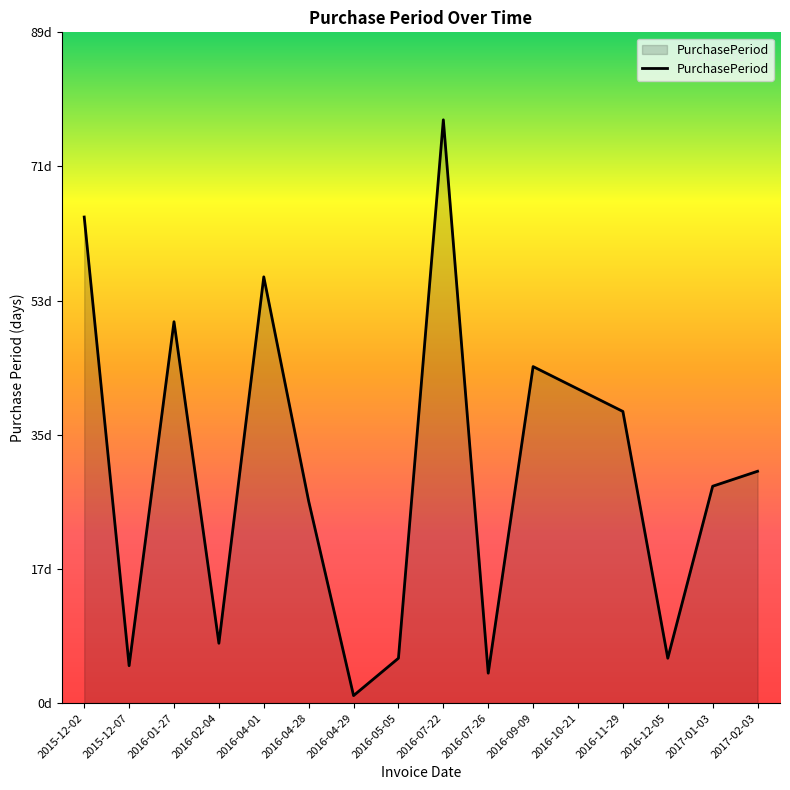

Does the chart have visible grid lines?

No